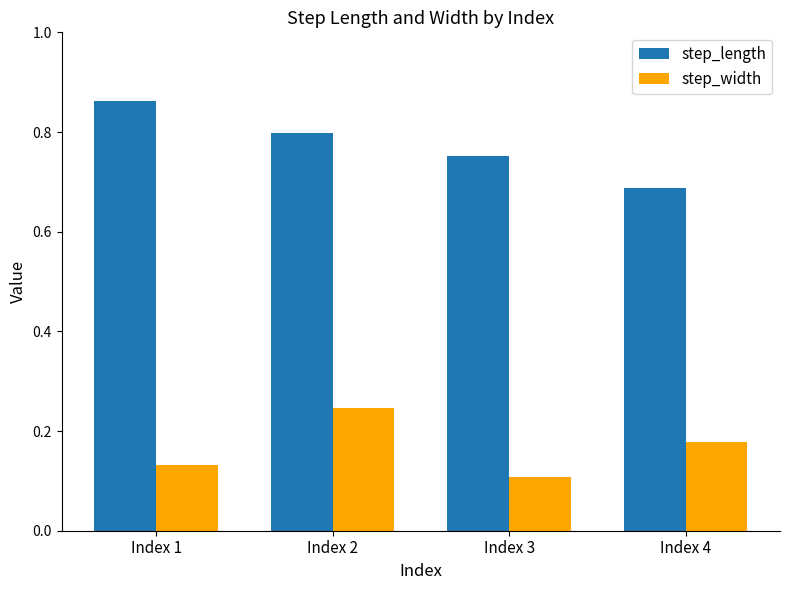

What is the difference between the highest and lowest values at Index 4?

0.5